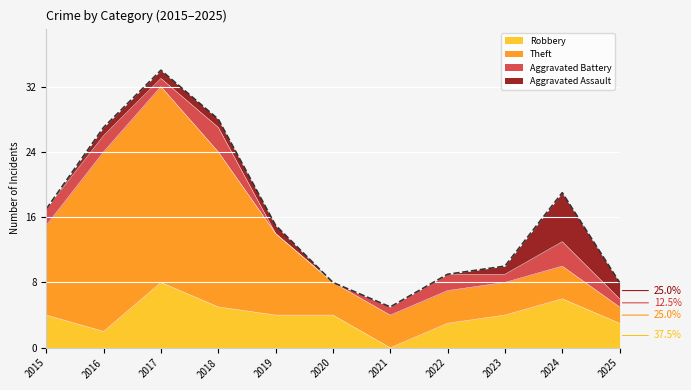

Which category has the highest value in the Aggravated Assault series?

2024